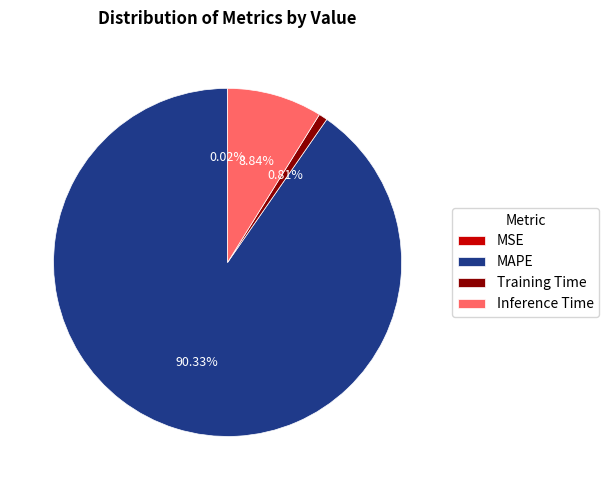

Is the sum of Training Time and Inference Time greater than half?

No